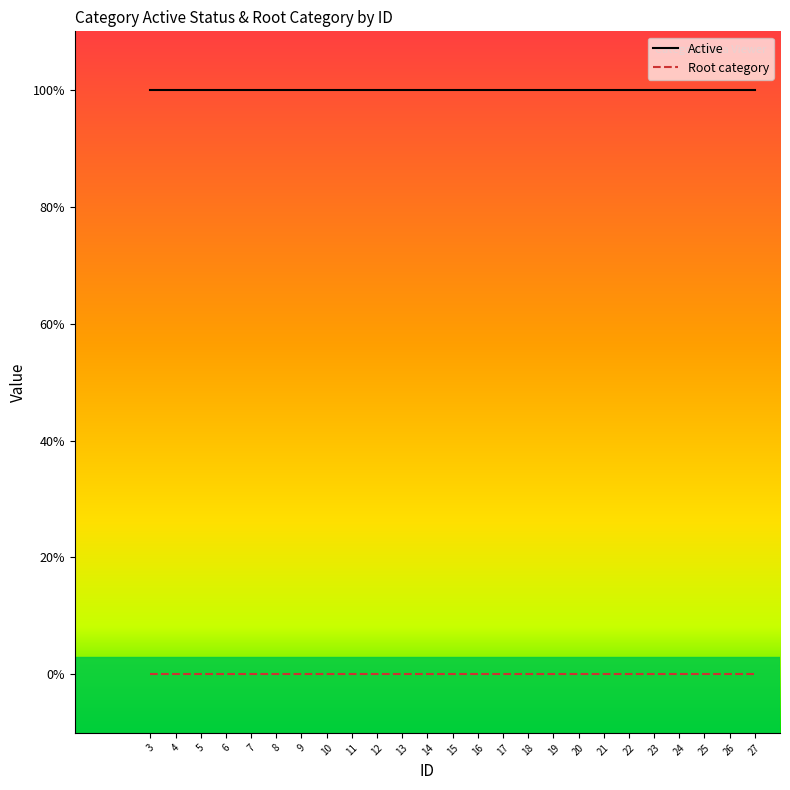

Which series has the largest total across all categories?

Active